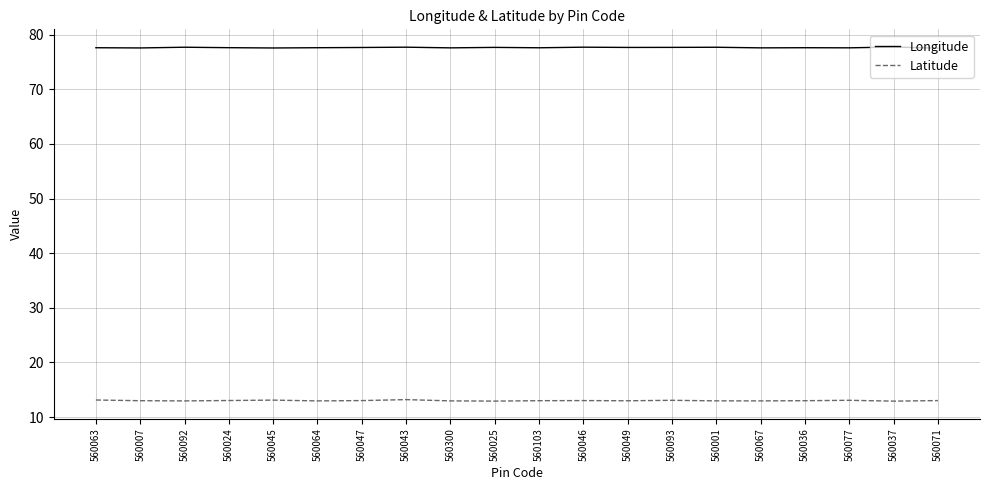

Count the number of data series in this chart.

2